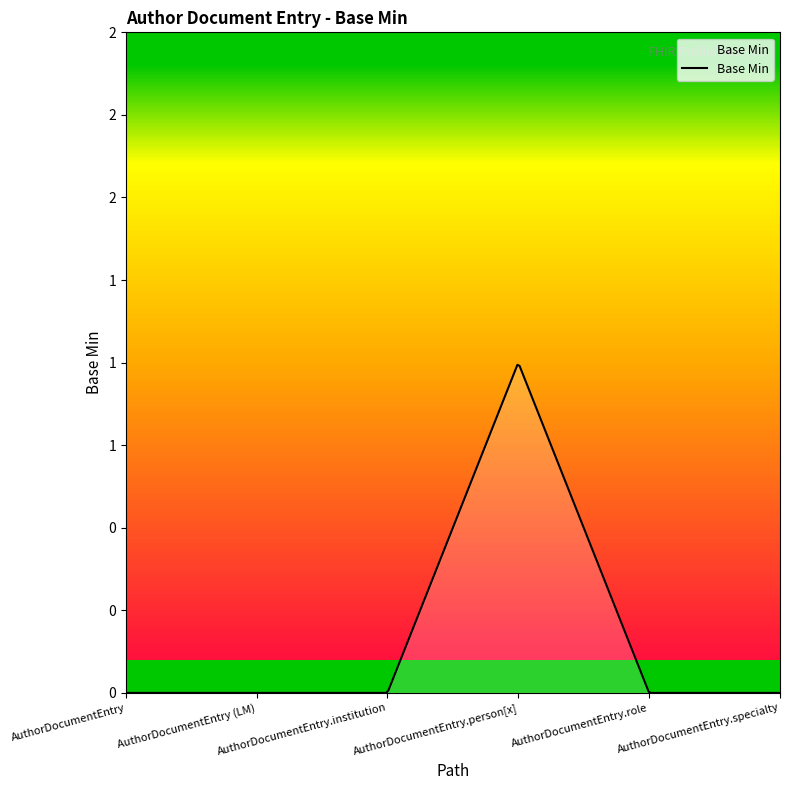

Does the chart display data point markers on the line(s)?

No